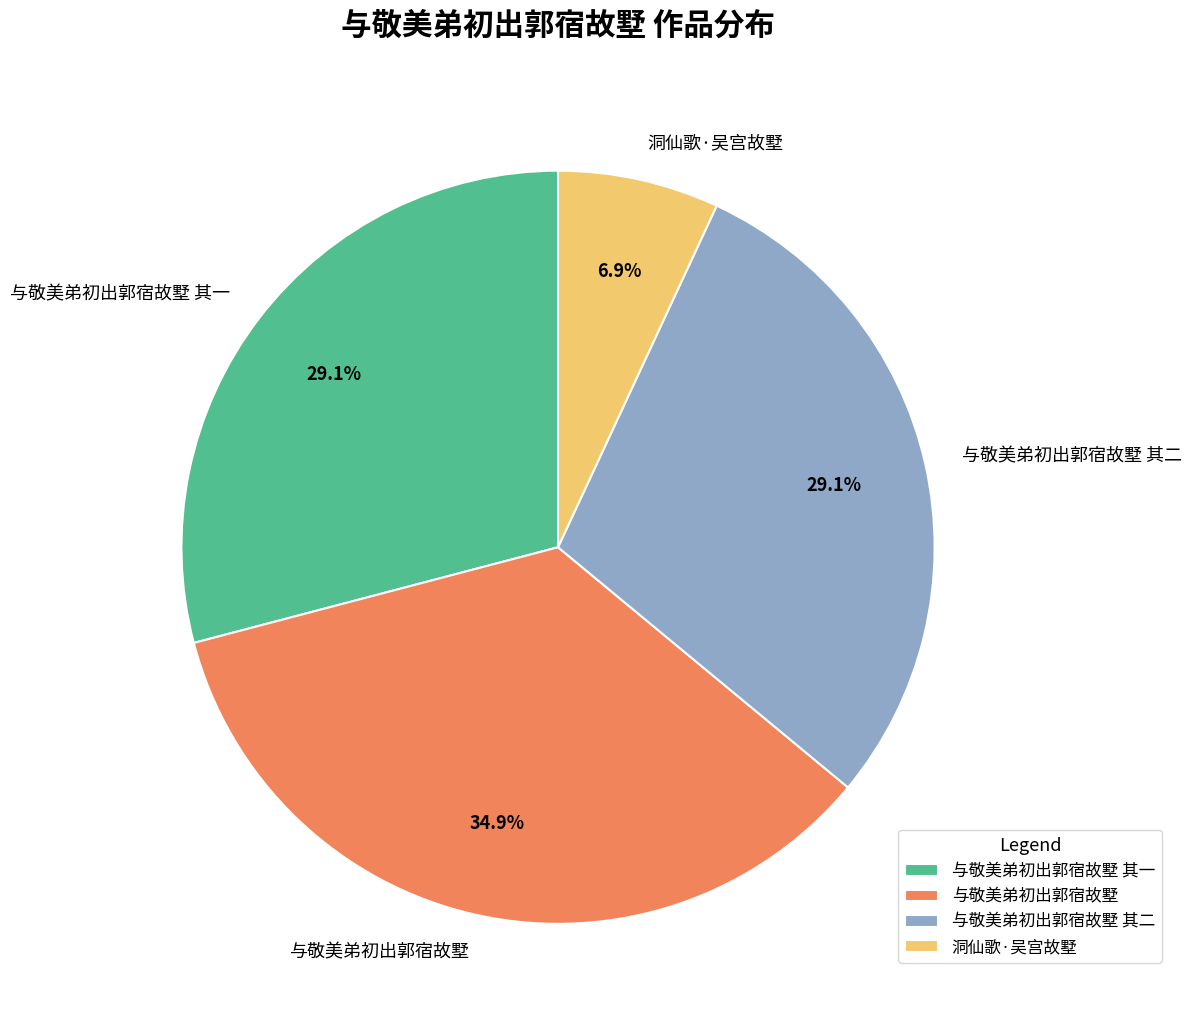

Count the number of slices in the pie.

4